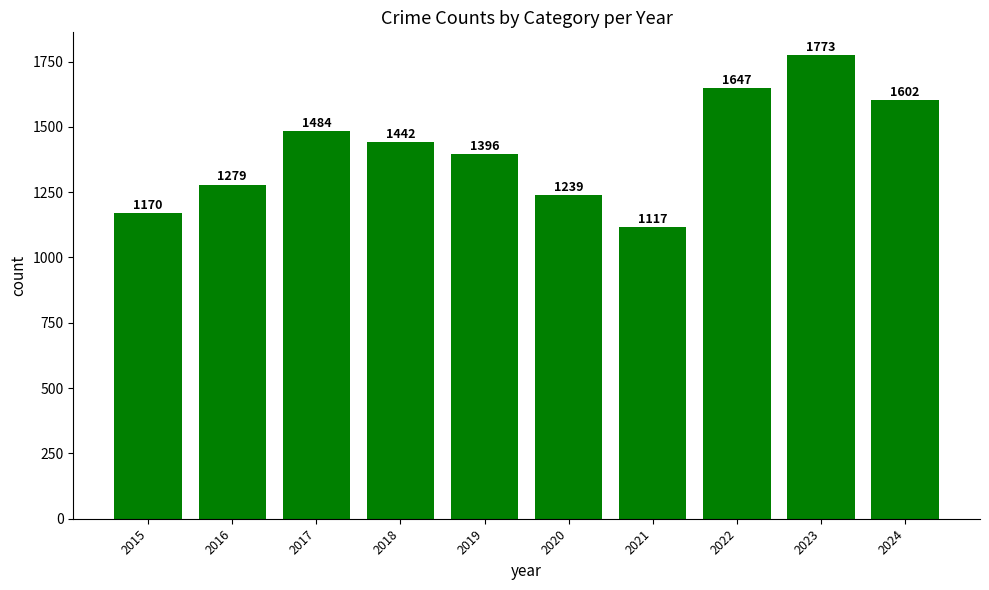

How many data points does each series have?

10